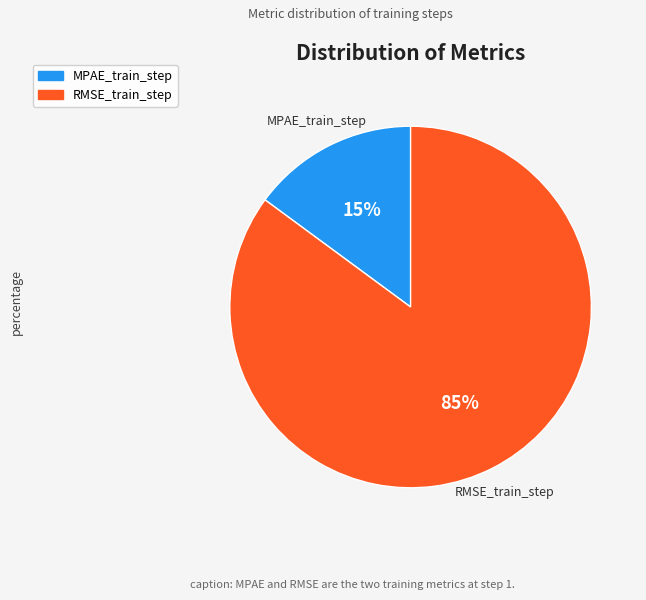

Is the sum of RMSE_train_step and MPAE_train_step greater than half?

Yes